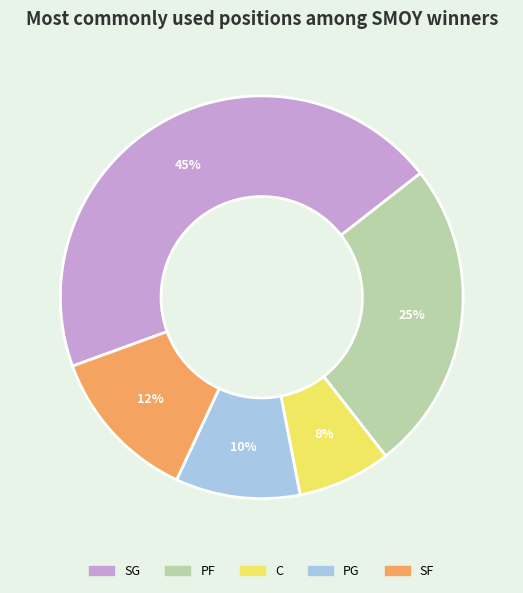

Do PF and C together represent more than half of the pie?

No